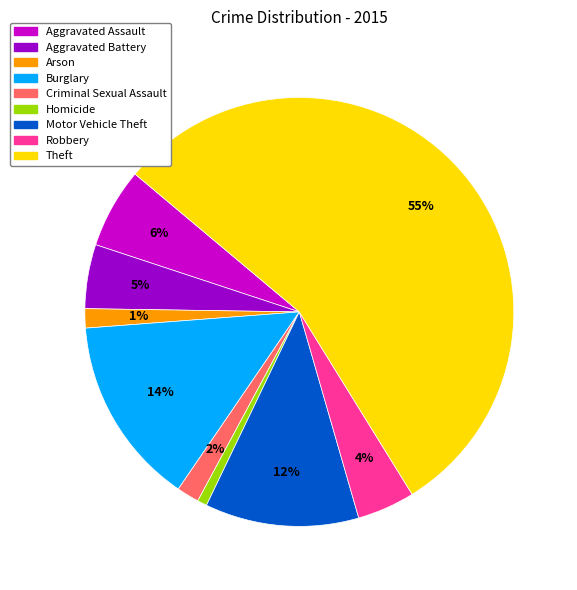

How many segments does this pie chart have?

9